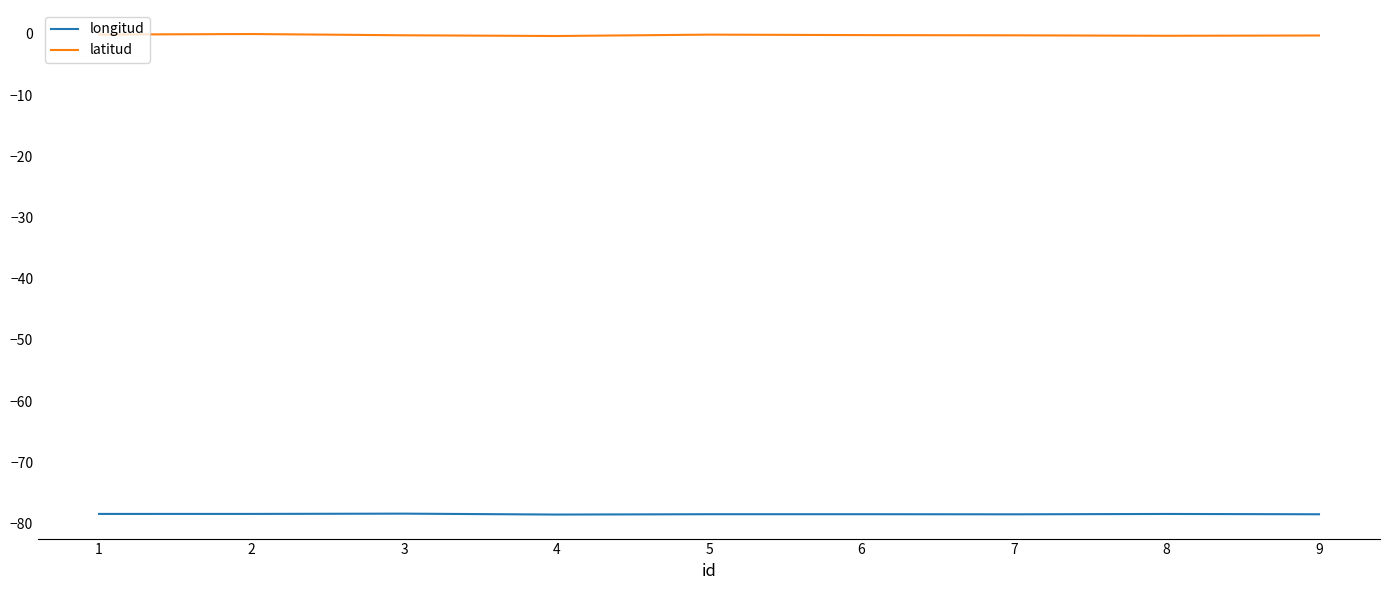

Which series has the largest total across all categories?

latitud